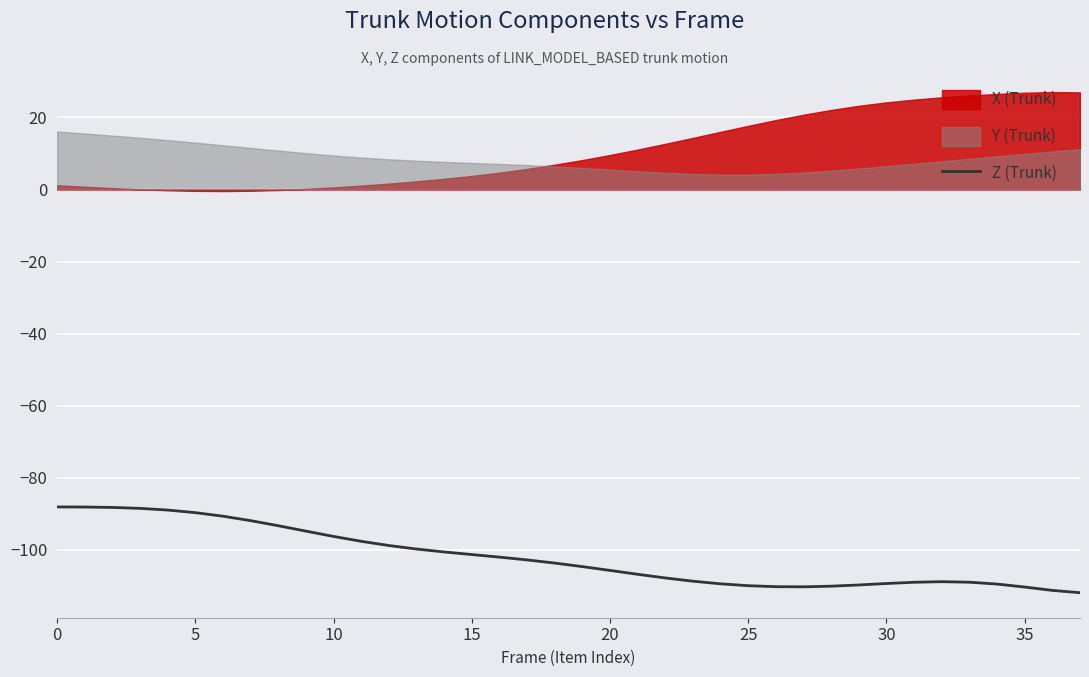

What is the label of the 17th point from the left?

16